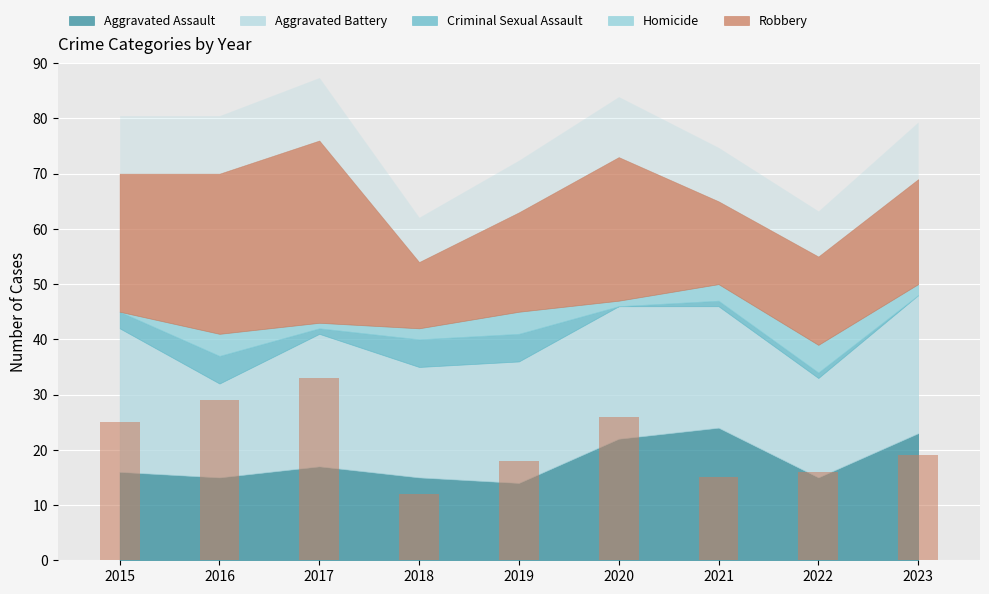

What is the difference between the values at 2017 and 2016?

4